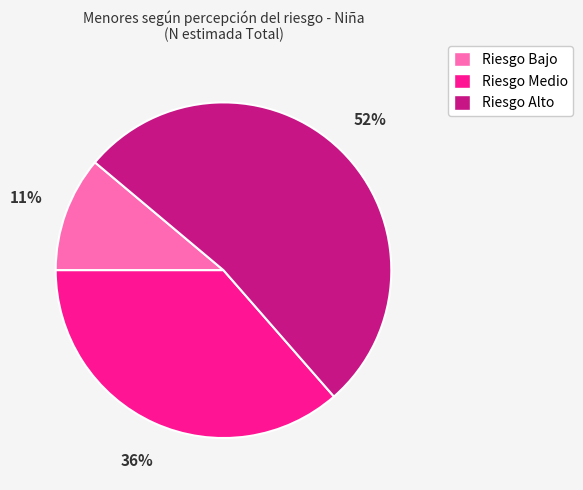

What is the largest slice in the pie chart?

Riesgo Alto